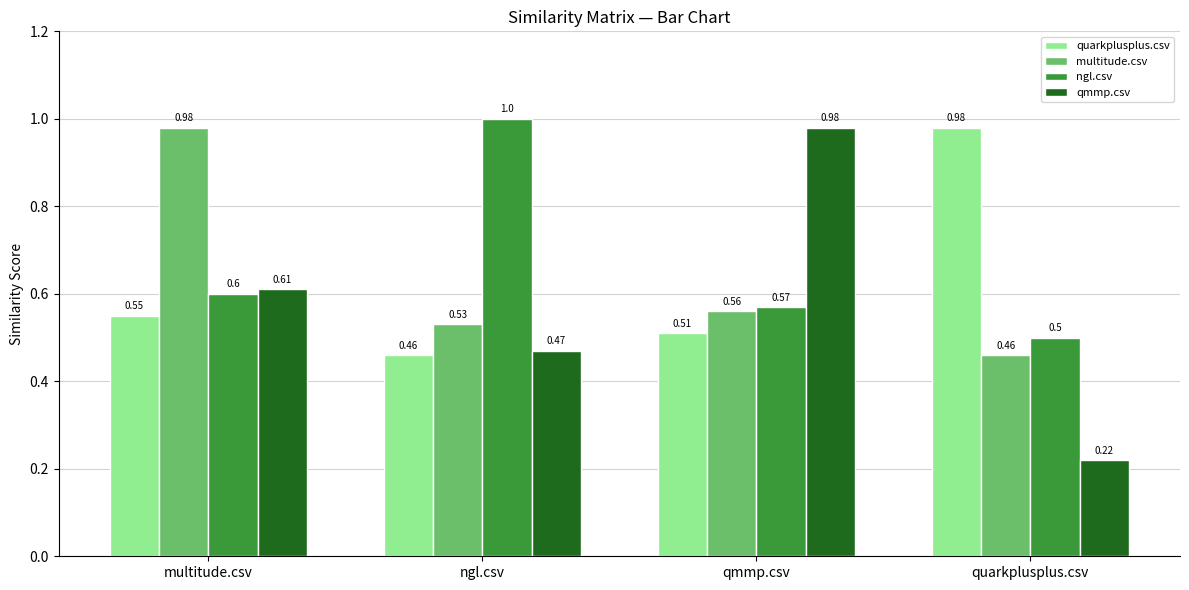

What is the value of the ngl.csv bar at the 3rd from the left?

0.6